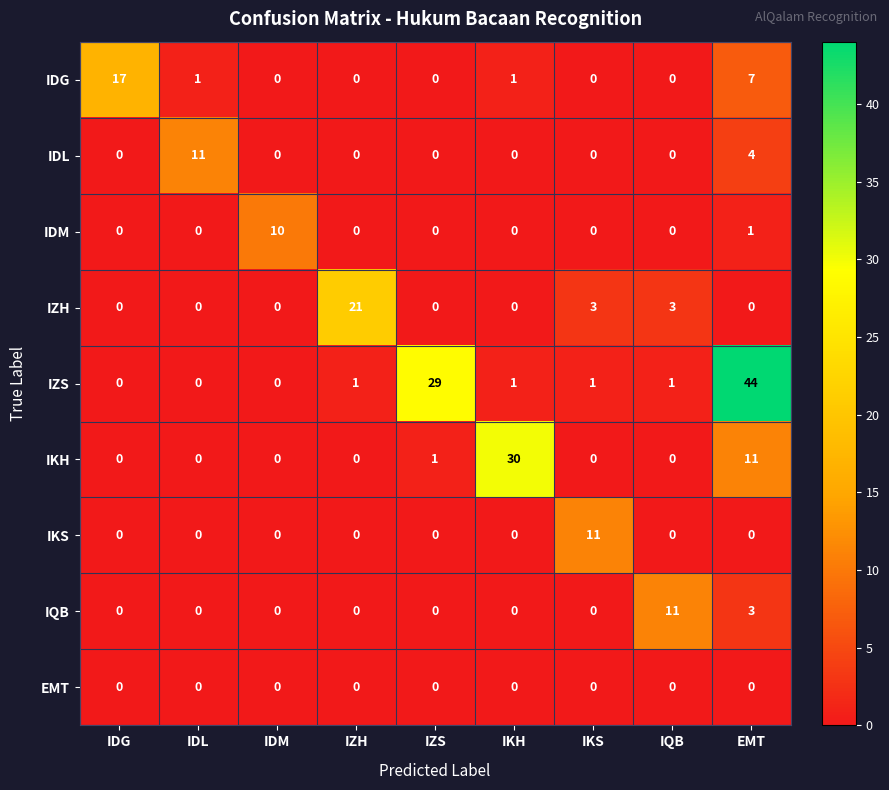

What is the sum of the IKH values at IDL and IKH?

30